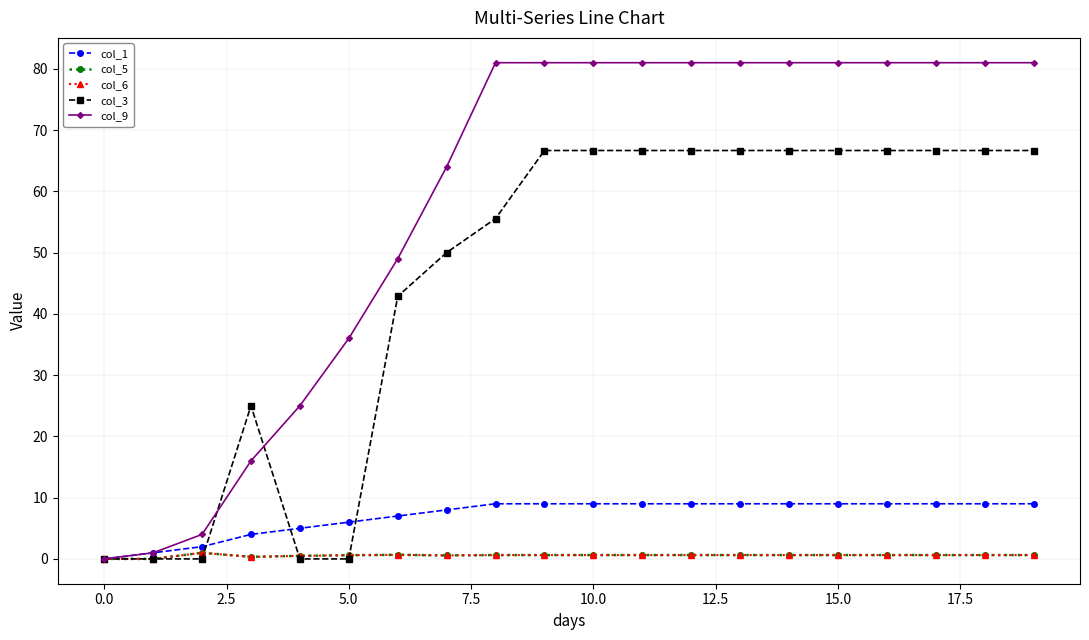

Does the chart have visible grid lines?

Yes